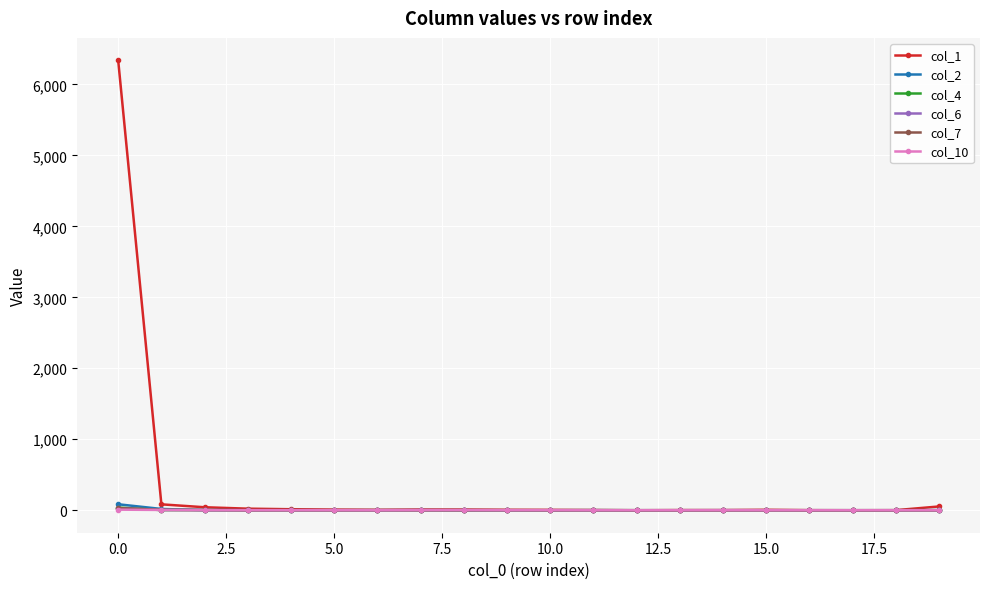

What is the difference between the second highest and second lowest values in the col_7 series?

6